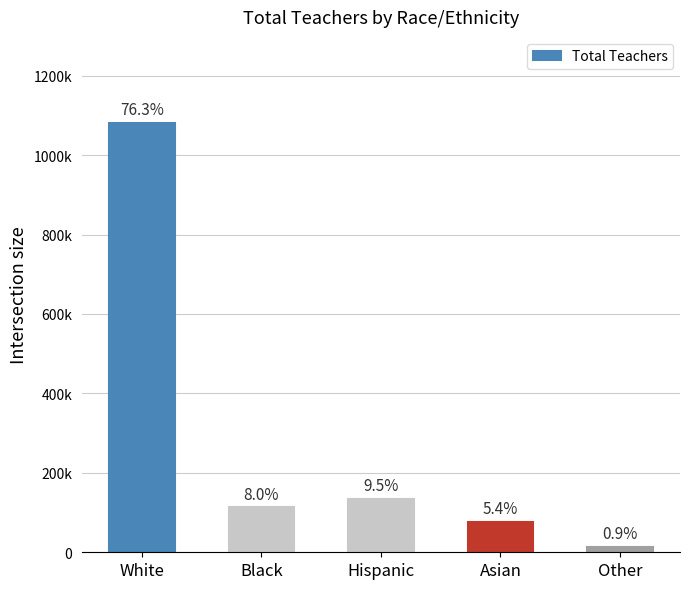

Which label corresponds to the smallest value in the chart?

Other